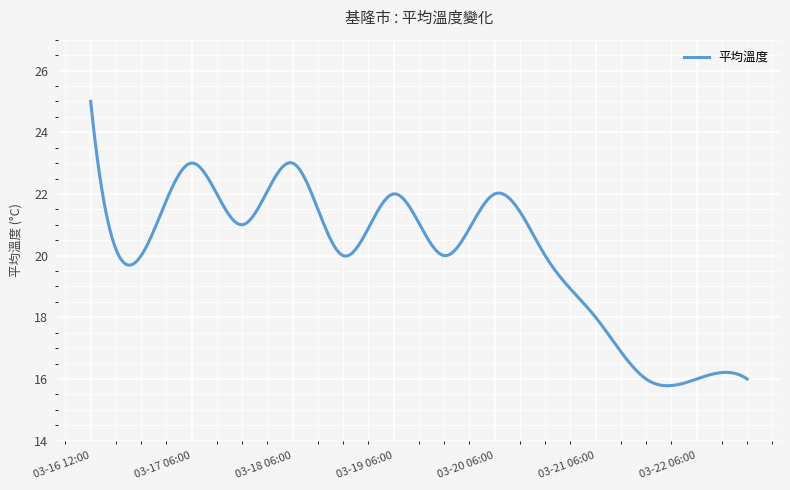

What is the maximum value shown in the chart?

25.0